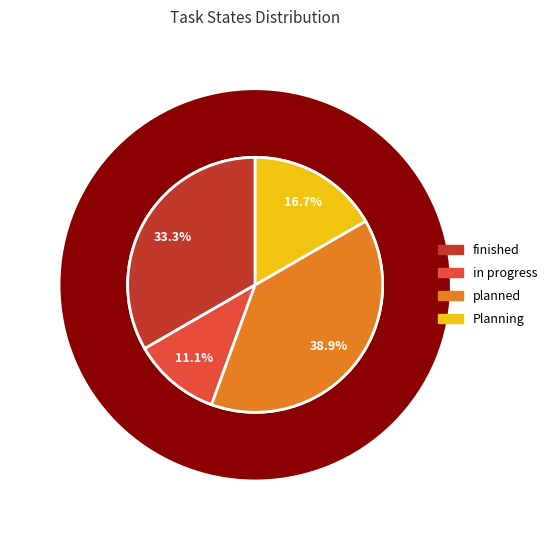

How many segments does this pie chart have?

4